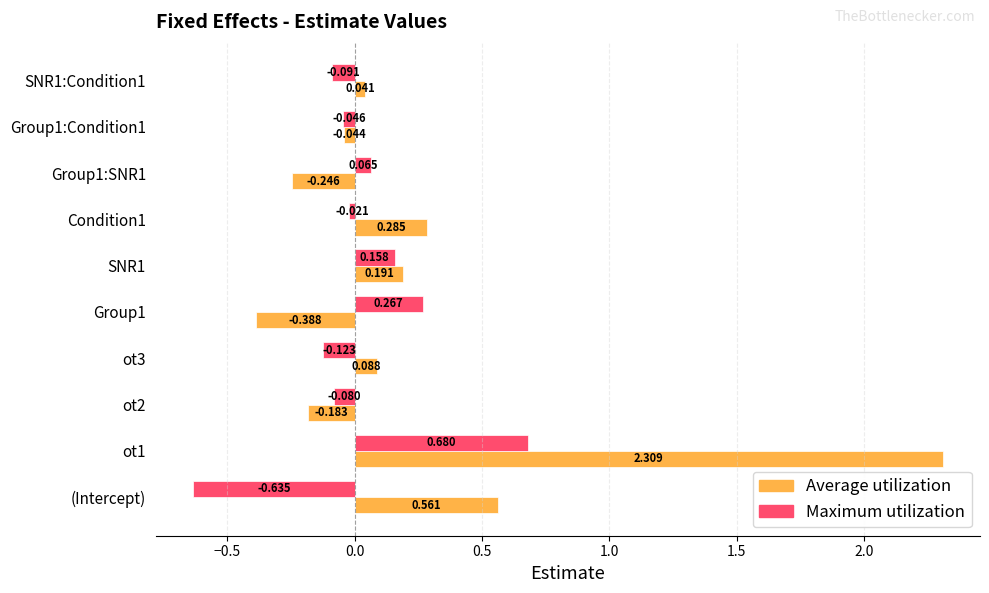

At which category does the chart reach its minimum across all series?

(Intercept)